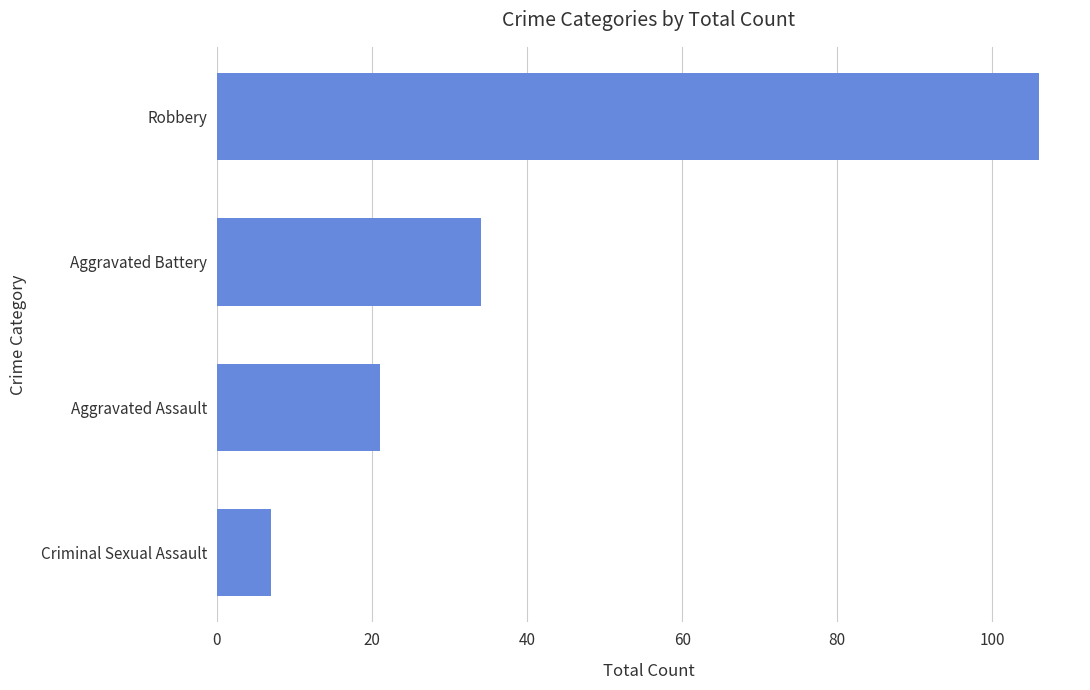

What is the approximate value at Aggravated Assault, to the nearest 10?

20